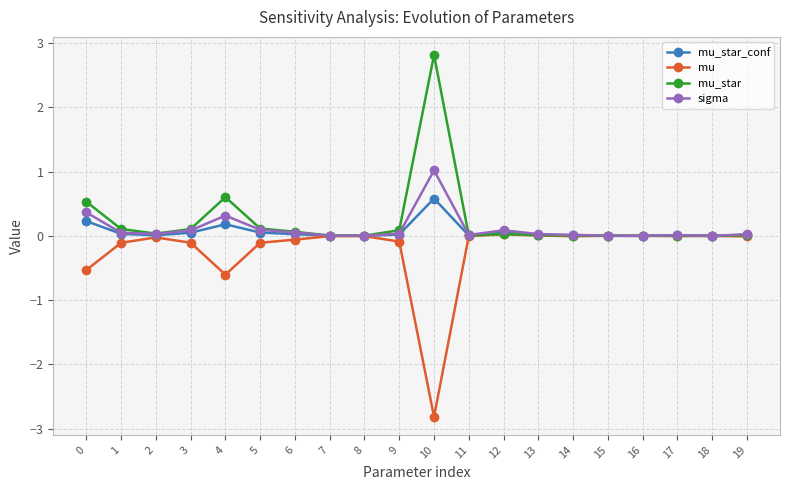

Is it true that mu equals -0.1 at 5?

True